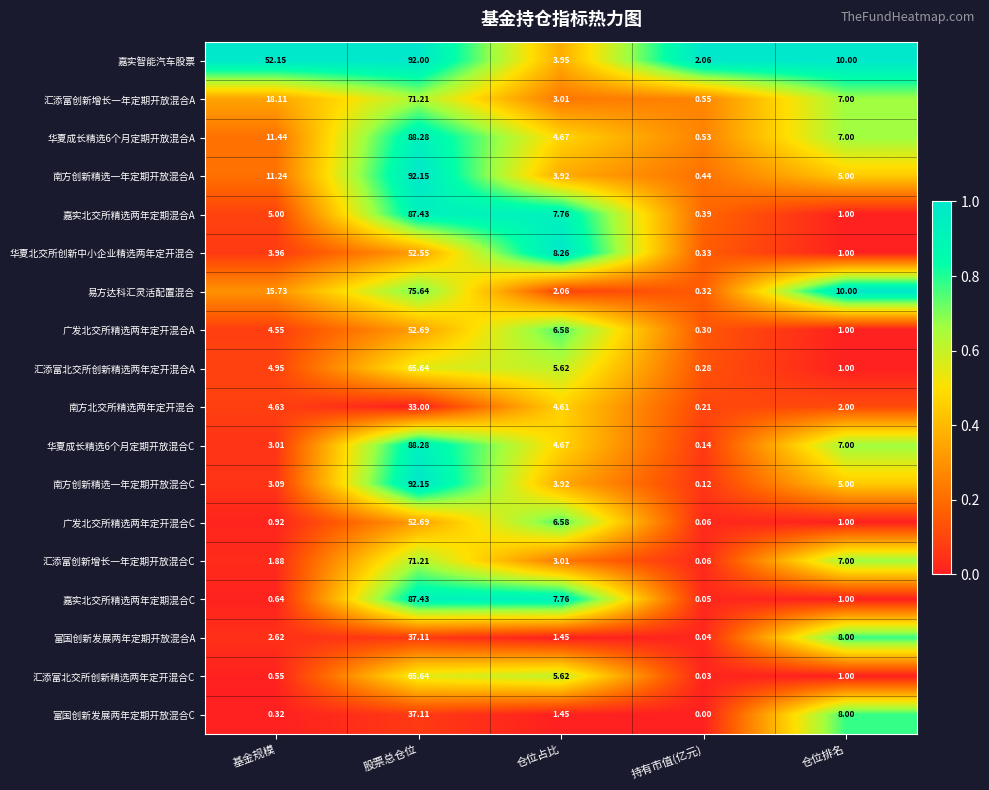

Where is 南方北交所精选两年定开混合 nearest to the value 16?

基金规模